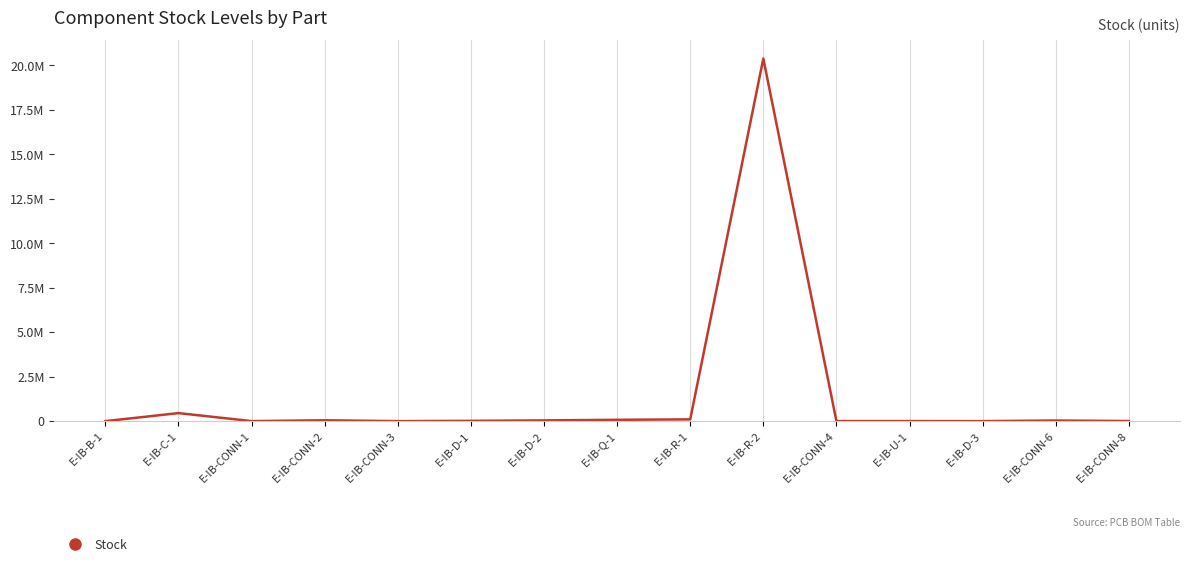

Does the chart display data point markers on the line(s)?

No